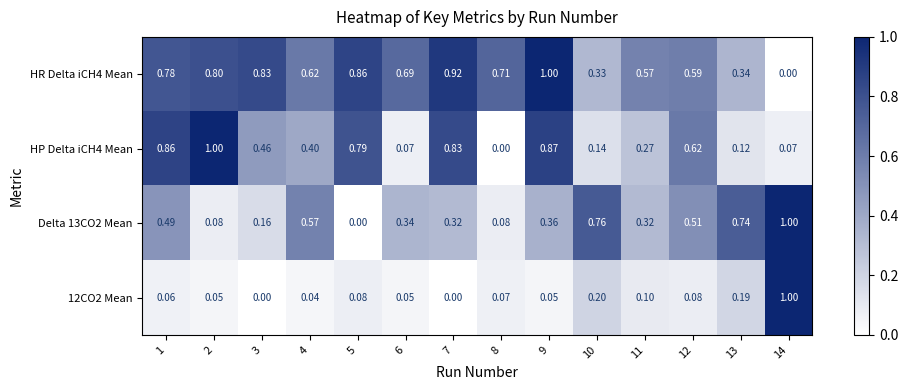

Count the number of categories in the chart.

14